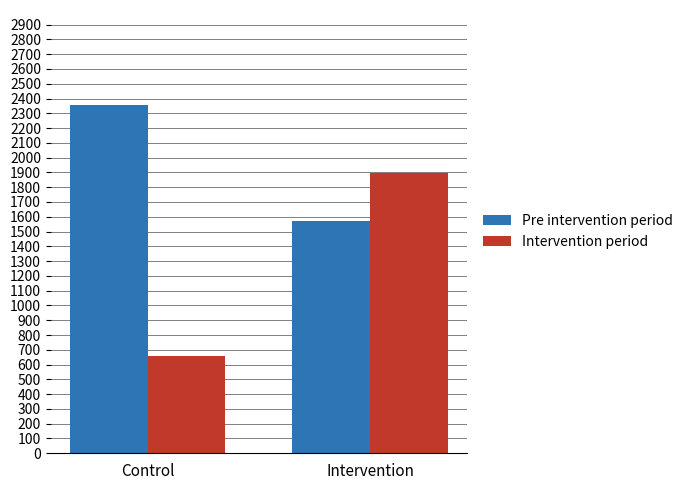

The Intervention period series shows 655 at Control. True or false?

True